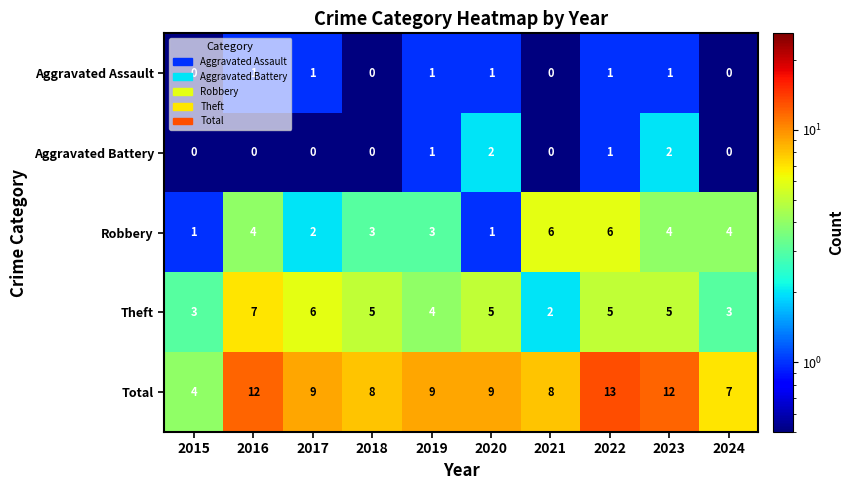

At 2016, list the series in order from smallest to largest.

Aggravated Battery, Aggravated Assault, Robbery, Theft, Total